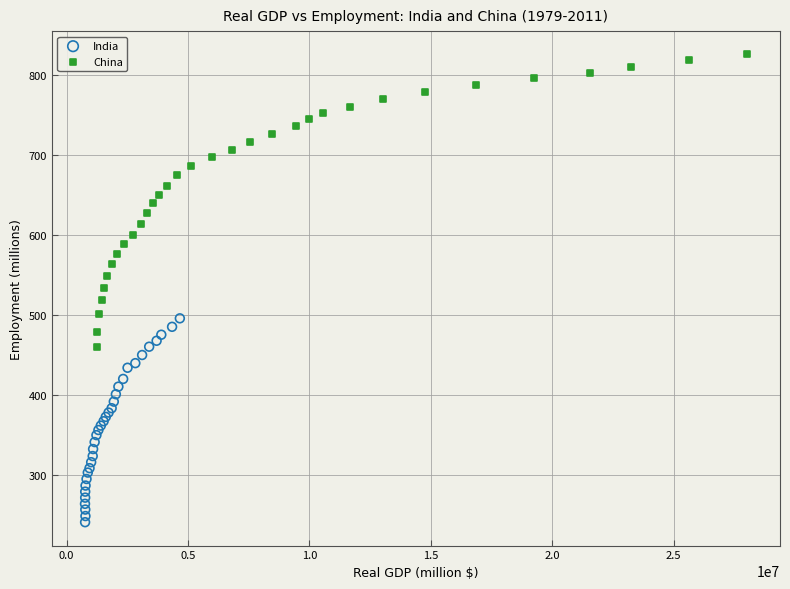

Which series contains the highest Y value?

China